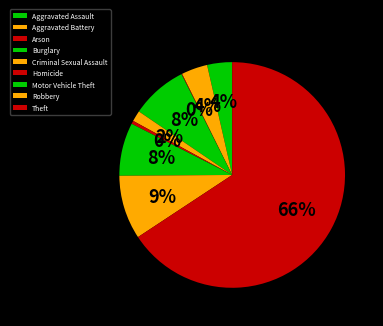

How many segments does this pie chart have?

9